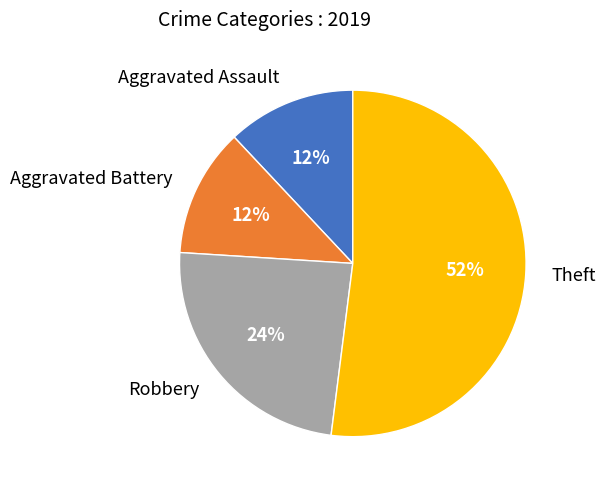

Is there any slice that represents more than half of the pie?

Yes